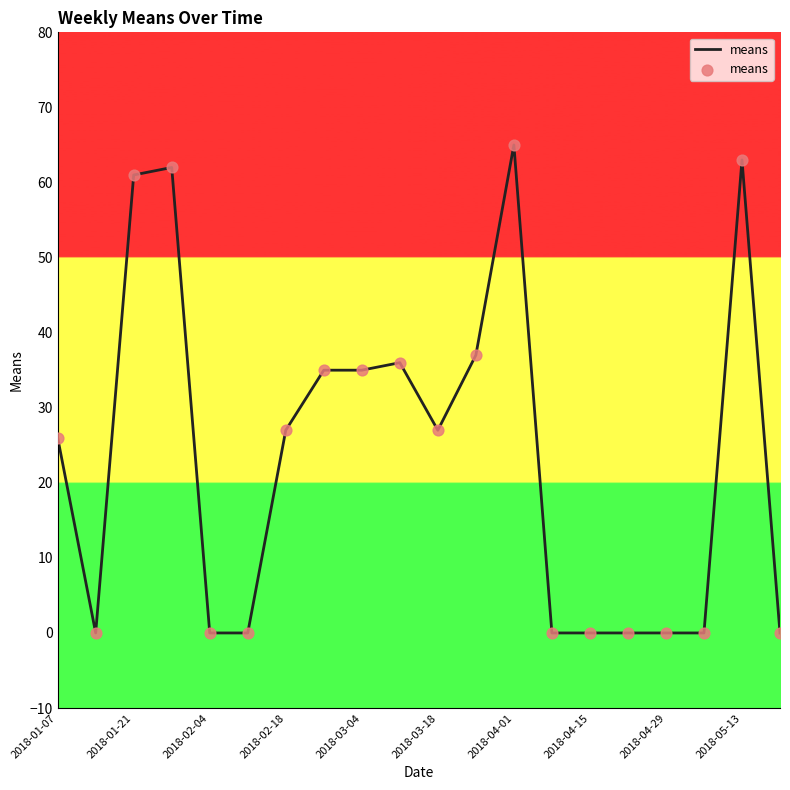

What is the difference between the maximum and minimum values?

65